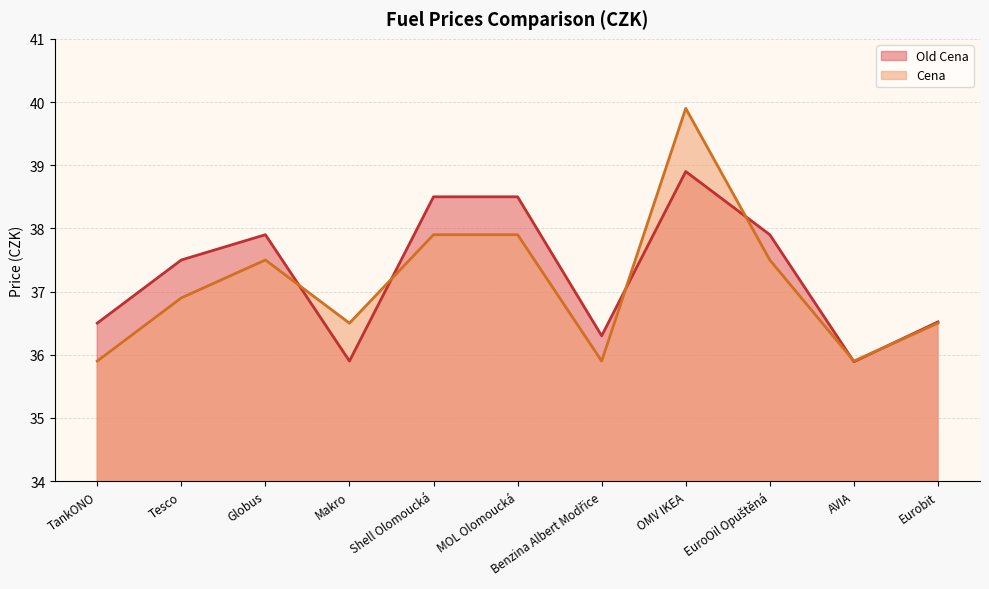

In Old Cena, how many points are lower than both neighbors (excluding endpoints)?

3